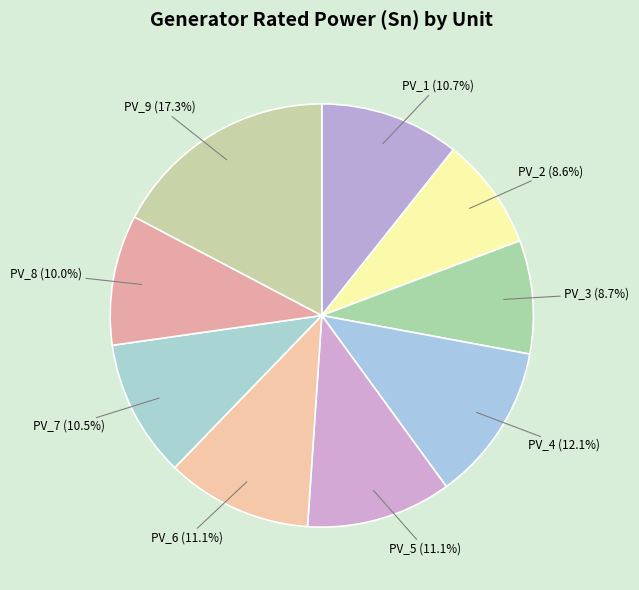

What percentage is the PV_9 slice, to the nearest percent?

17%